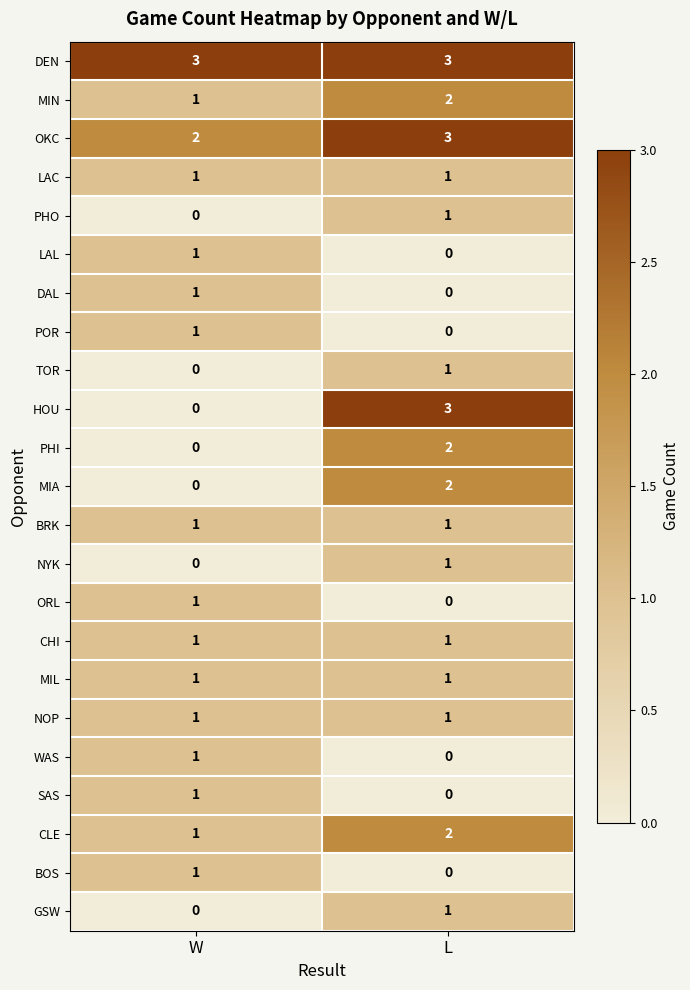

Which category has the lowest value in the DAL series?

L